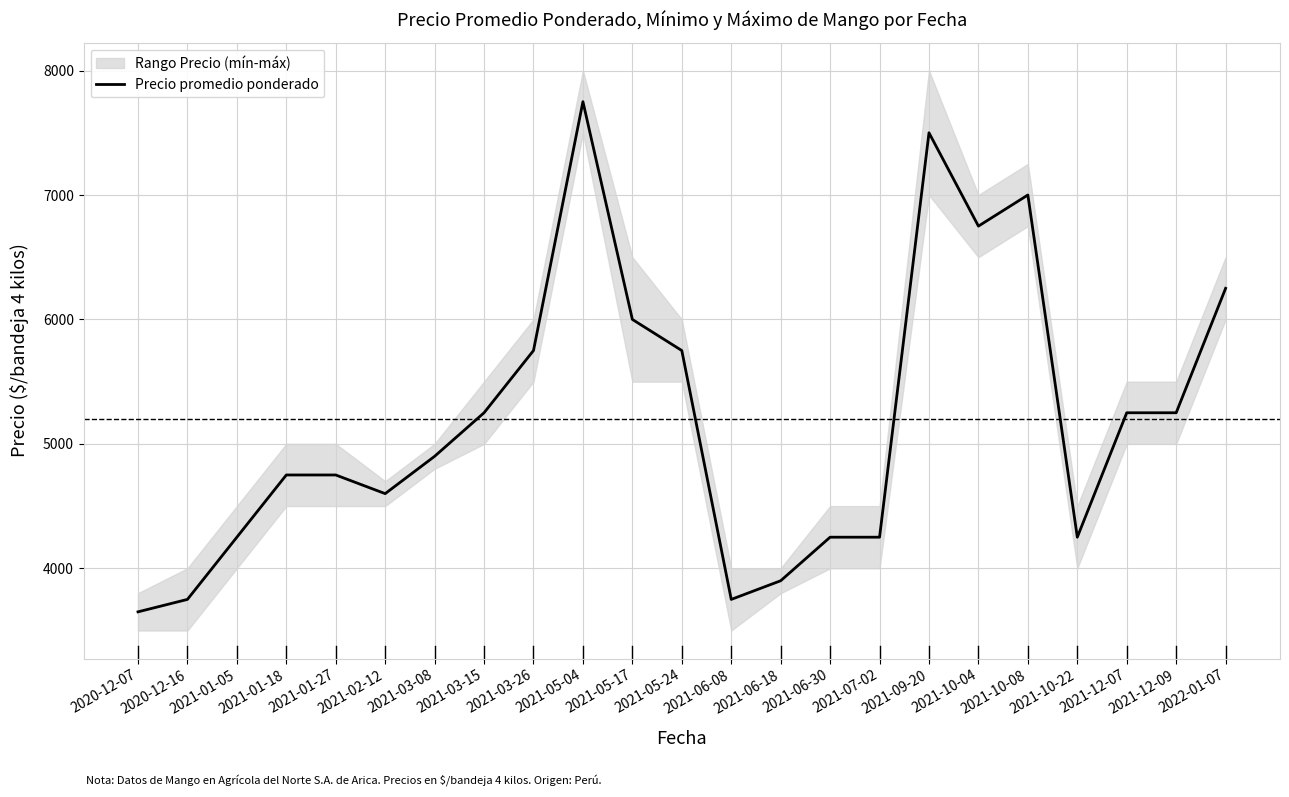

List the labels in order of value, largest first.

2021-05-04, 2021-09-20, 2021-10-08, 2021-10-04, 2022-01-07, 2021-05-17, 2021-03-26, 2021-05-24, 2021-03-15, 2021-12-07, 2021-12-09, 2021-03-08, 2021-01-18, 2021-01-27, 2021-02-12, 2021-01-05, 2021-06-30, 2021-07-02, 2021-10-22, 2021-06-18, 2020-12-16, 2021-06-08, 2020-12-07